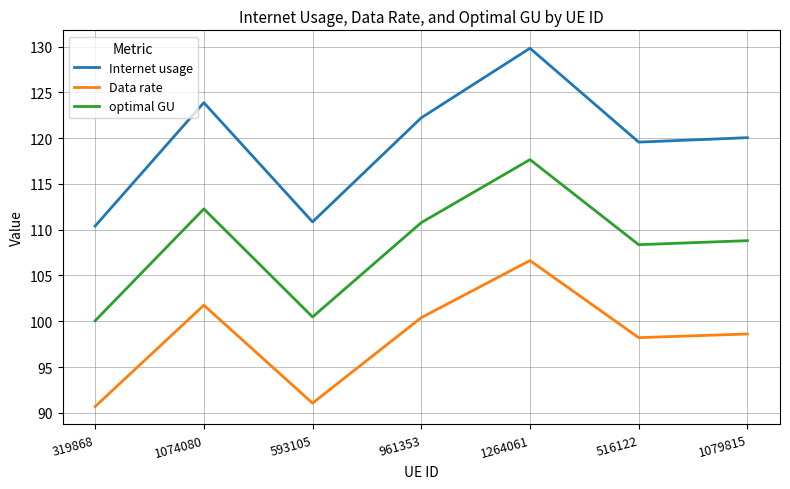

Count the number of categories in the chart.

7